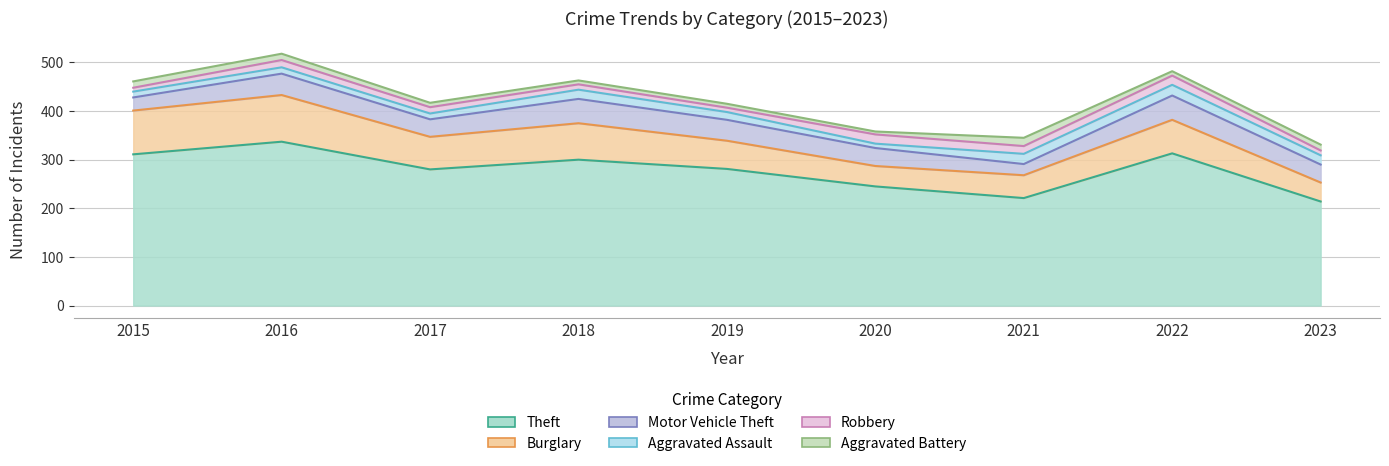

The value of Burglary at 2019 is 14. True or false?

False